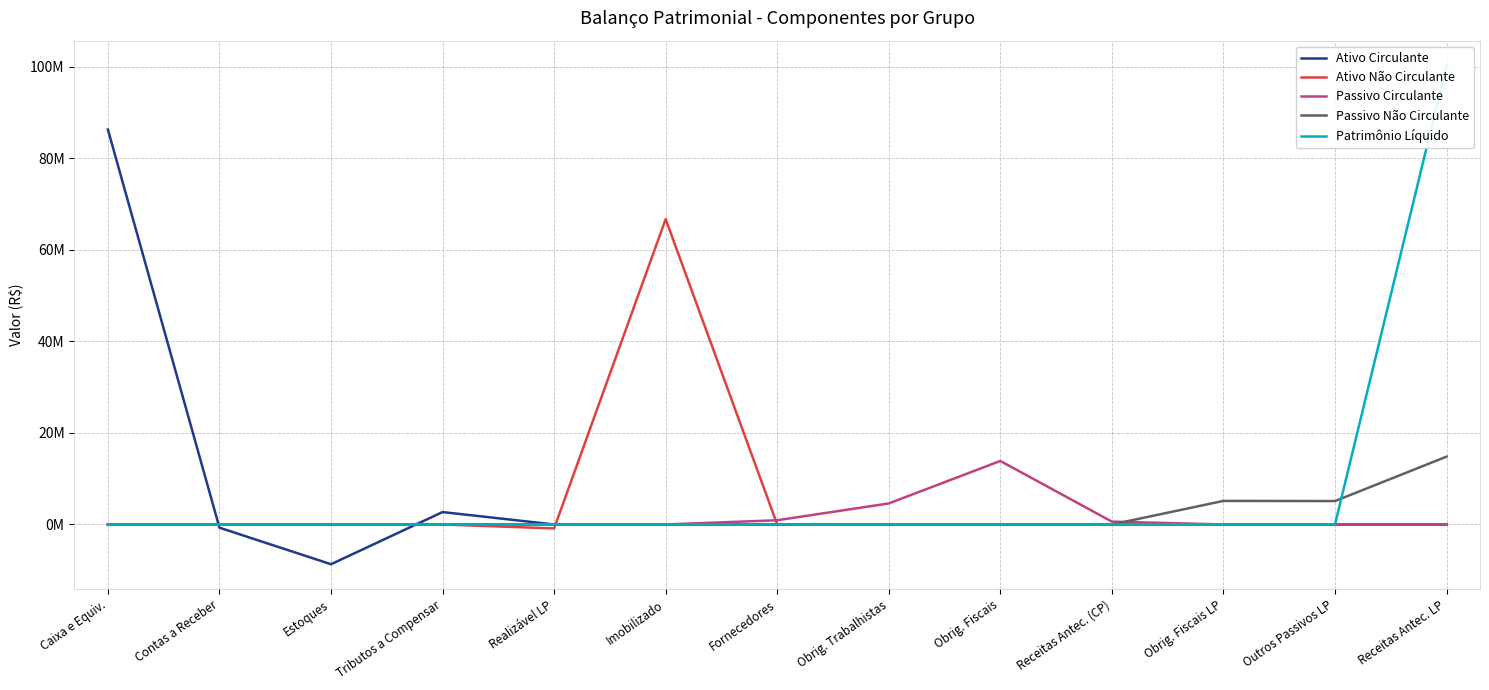

Rank the series by their maximum value, from lowest to highest.

Passivo Circulante, Passivo Não Circulante, Ativo Não Circulante, Ativo Circulante, Patrimônio Líquido